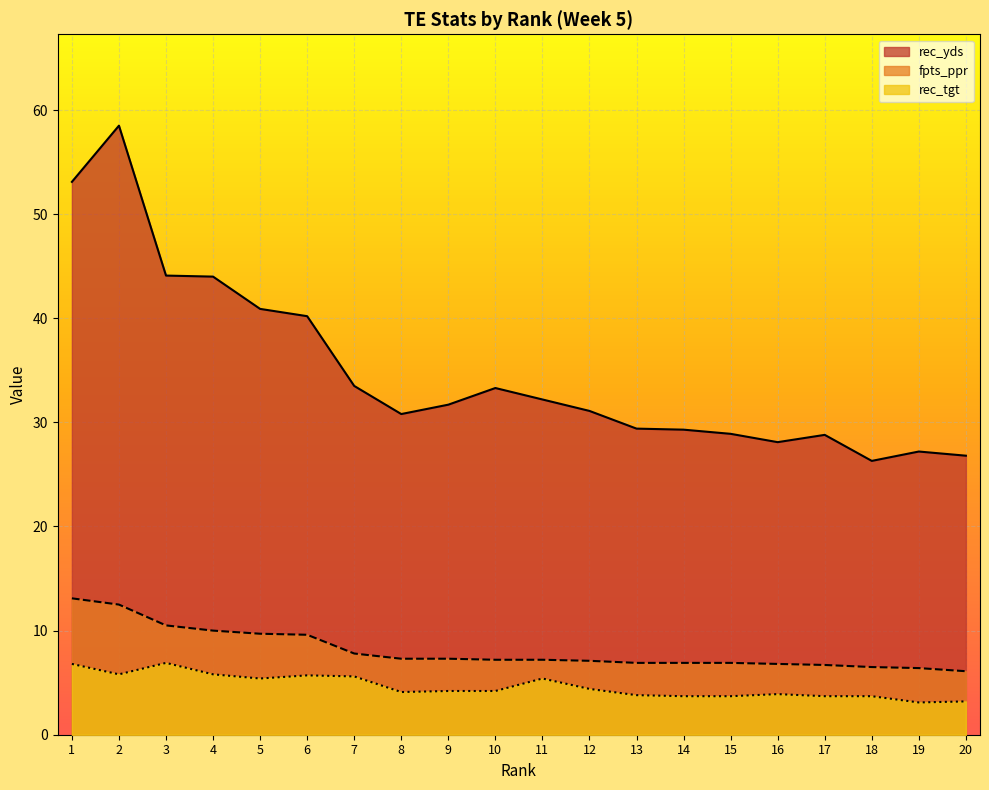

Where does the rec_yds series first go above 31?

1